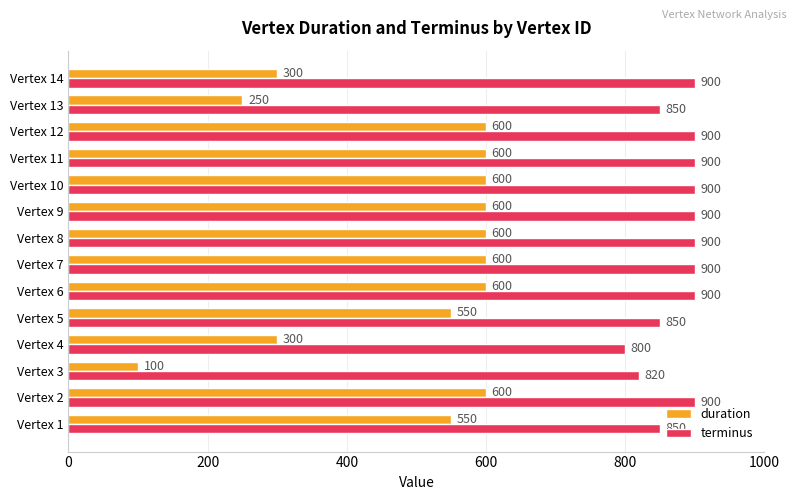

Is it true that duration equals 332 at Vertex 6?

False